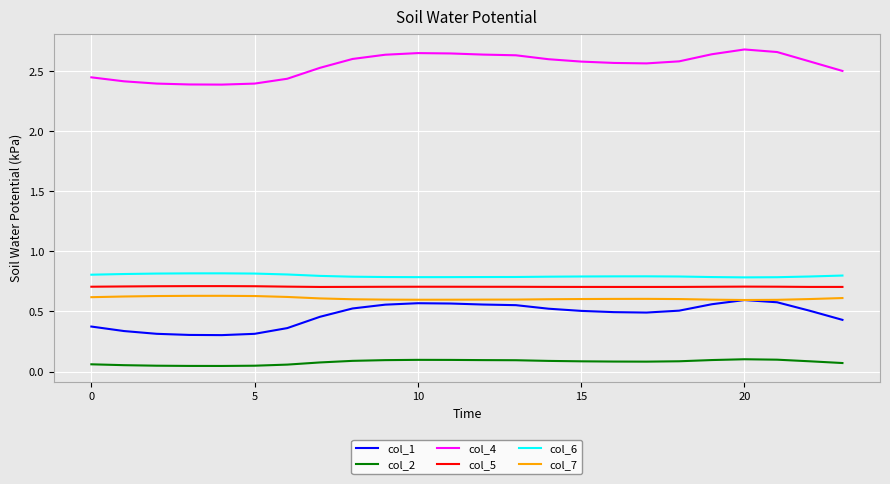

True or false: col_5 and col_7 intersect in this chart.

False